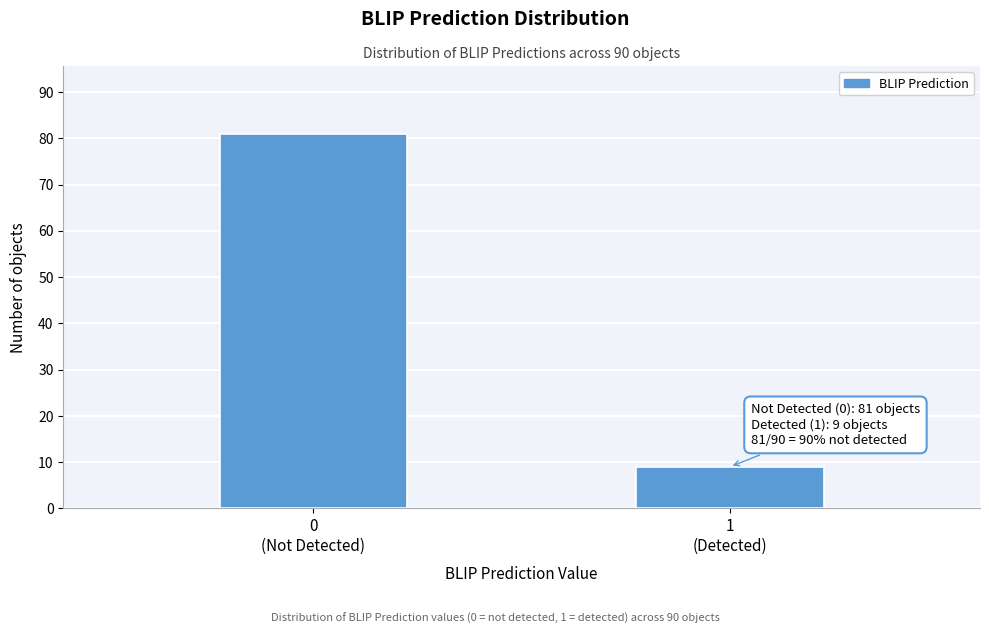

Reading right to left, transcribe all the data shown in this chart.

9	81